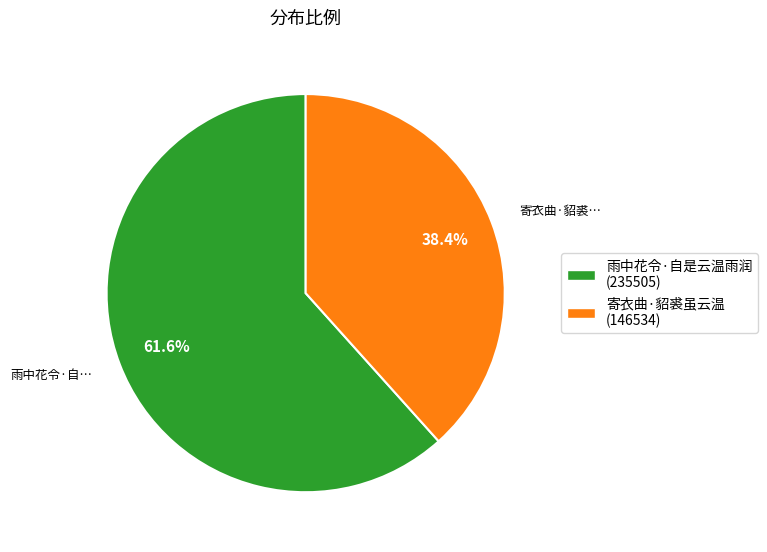

What percentage do 寄衣曲·貂裘虽云温 and 雨中花令·自是云温雨润 together represent?

100.0%